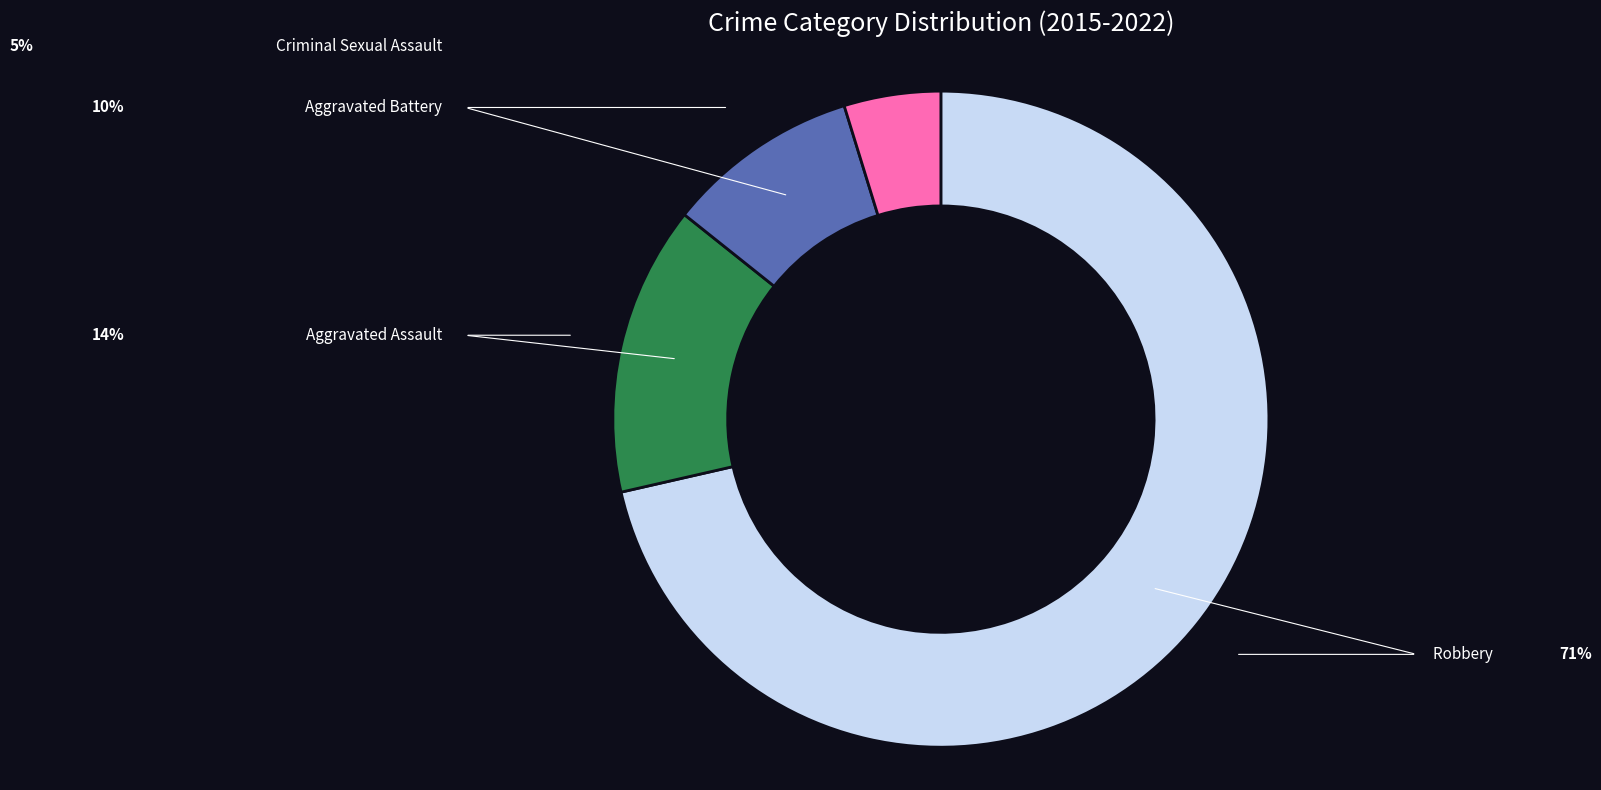

What is the smallest slice in the pie chart?

Criminal Sexual Assault